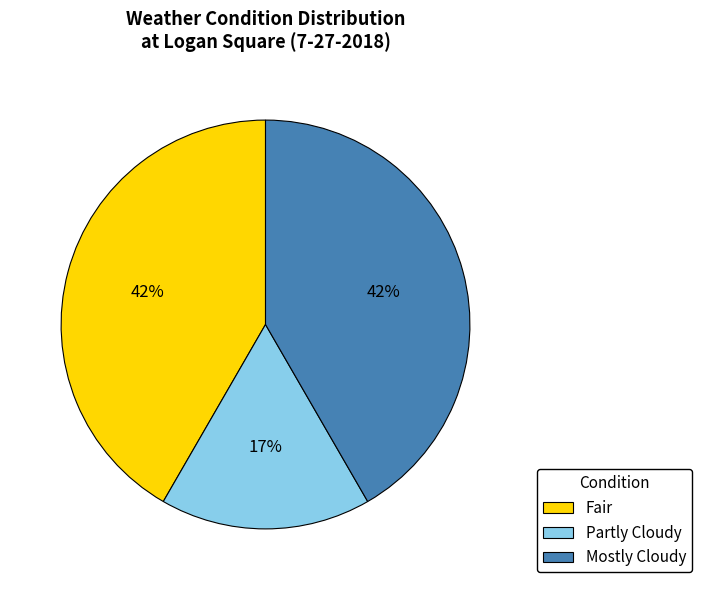

How many slices are in this pie chart?

3